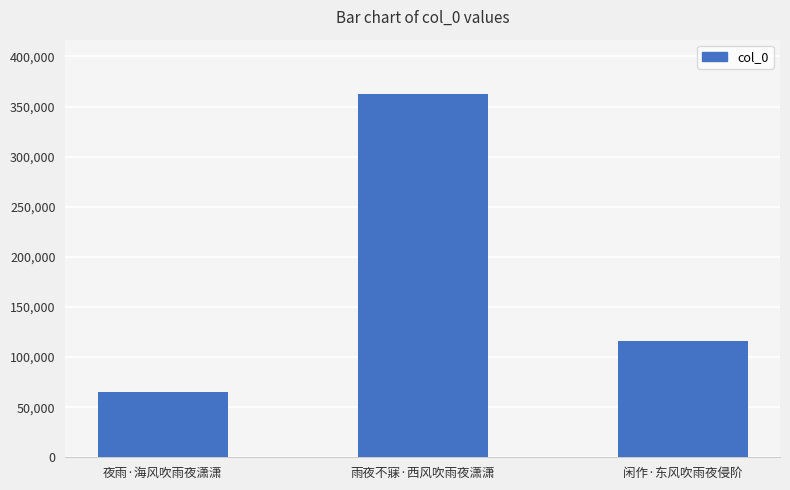

Between 夜雨·海风吹雨夜潇潇 and 闲作·东风吹雨夜侵阶, which is larger?

闲作·东风吹雨夜侵阶